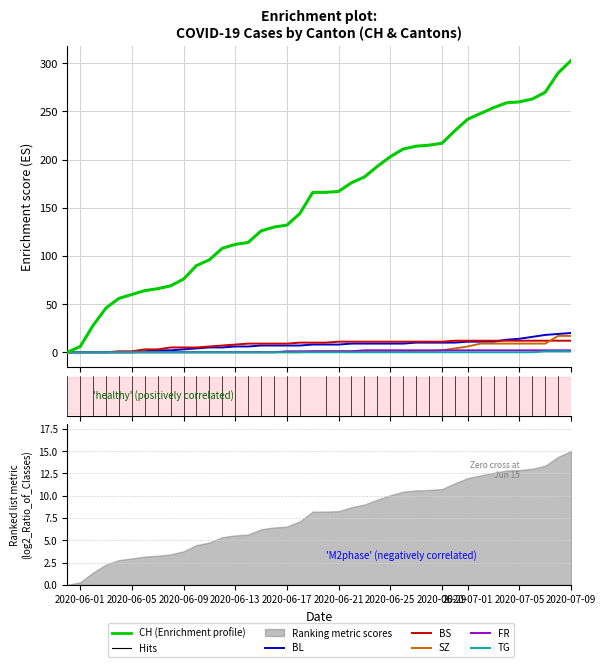

Is this an area chart (filled region under the line)?

No